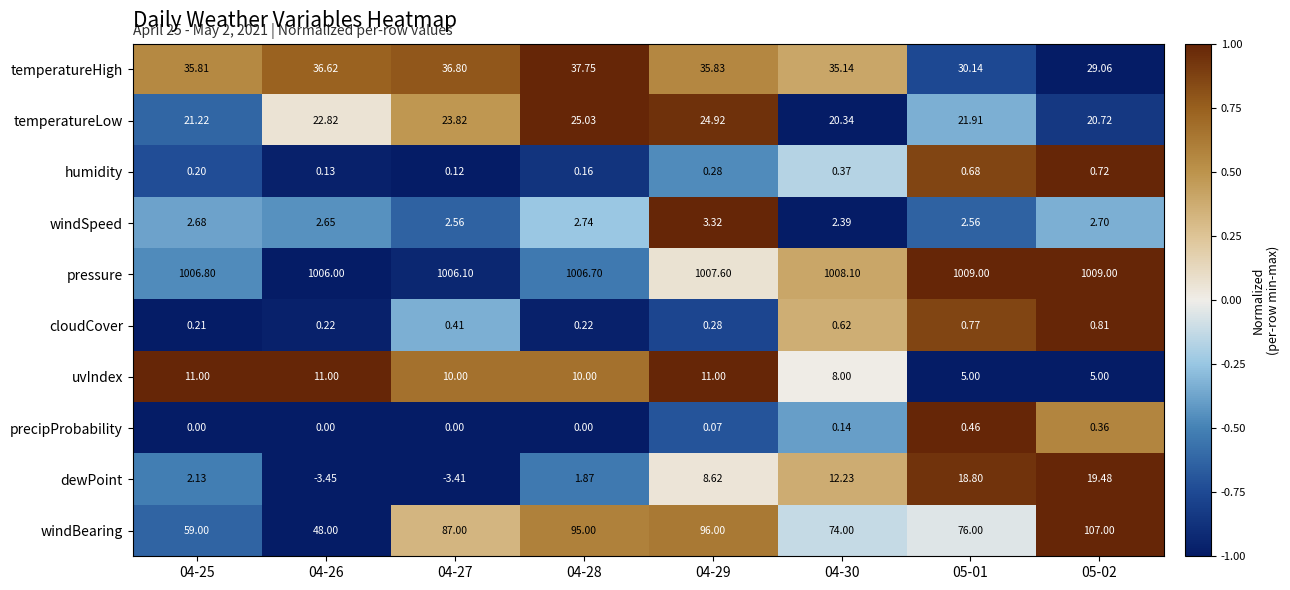

Rank the series by their maximum value, from lowest to highest.

precipProbability, humidity, cloudCover, windSpeed, uvIndex, dewPoint, temperatureLow, temperatureHigh, windBearing, pressure